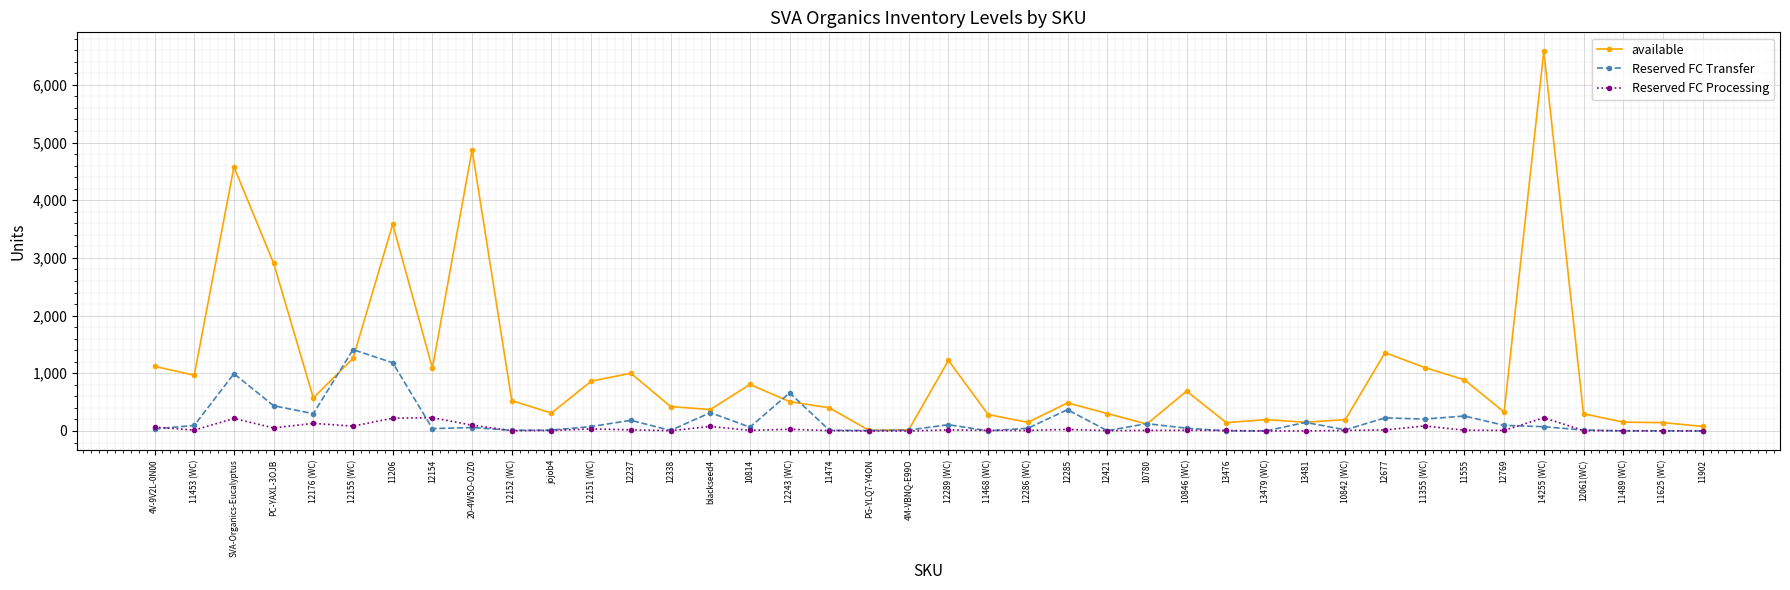

Does the chart display data point markers on the line(s)?

Yes